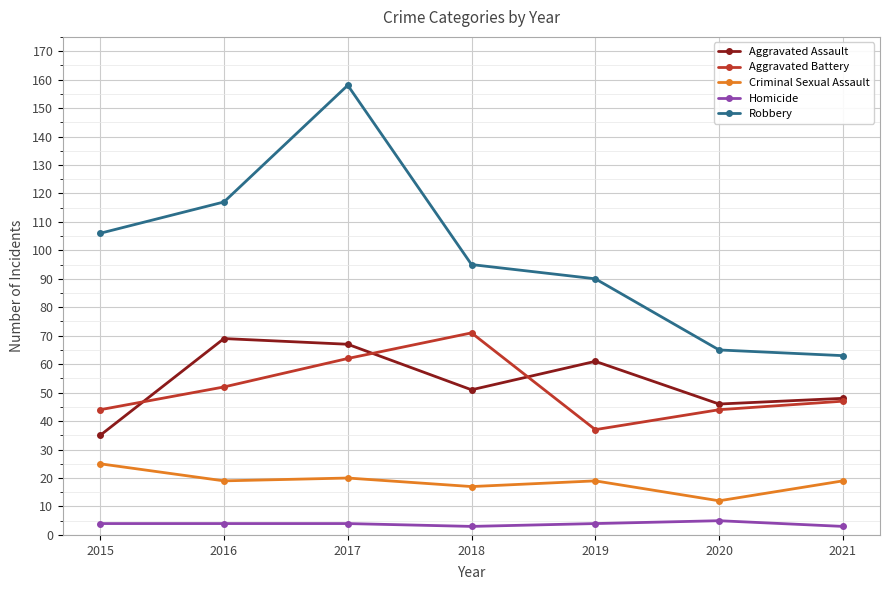

At which category is the sum across all series the highest?

2017